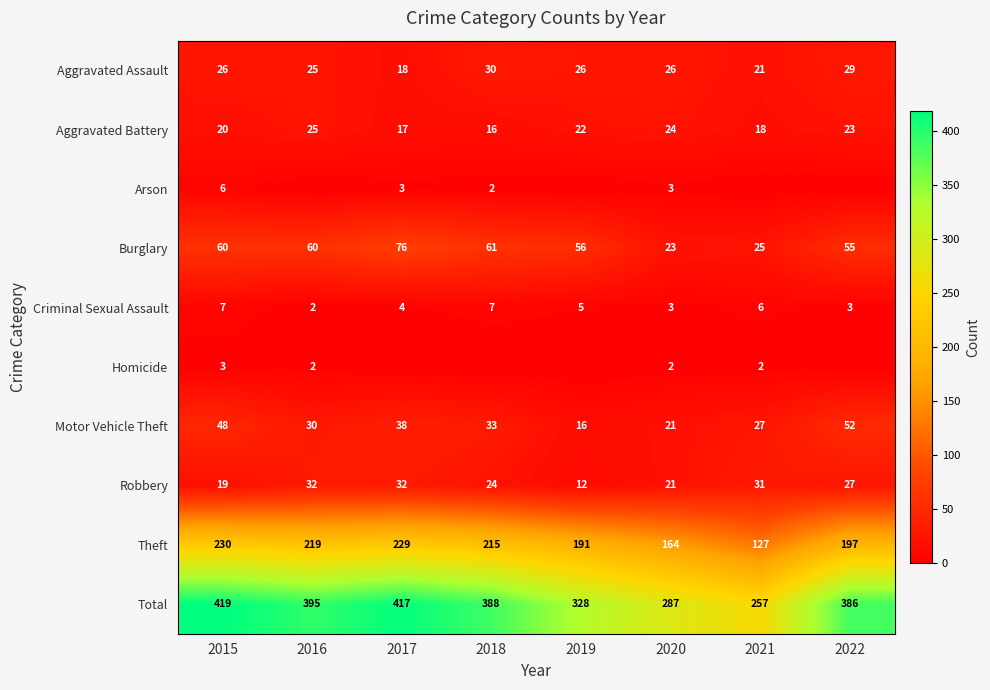

The value of Criminal Sexual Assault at 2015 is 4. True or false?

False